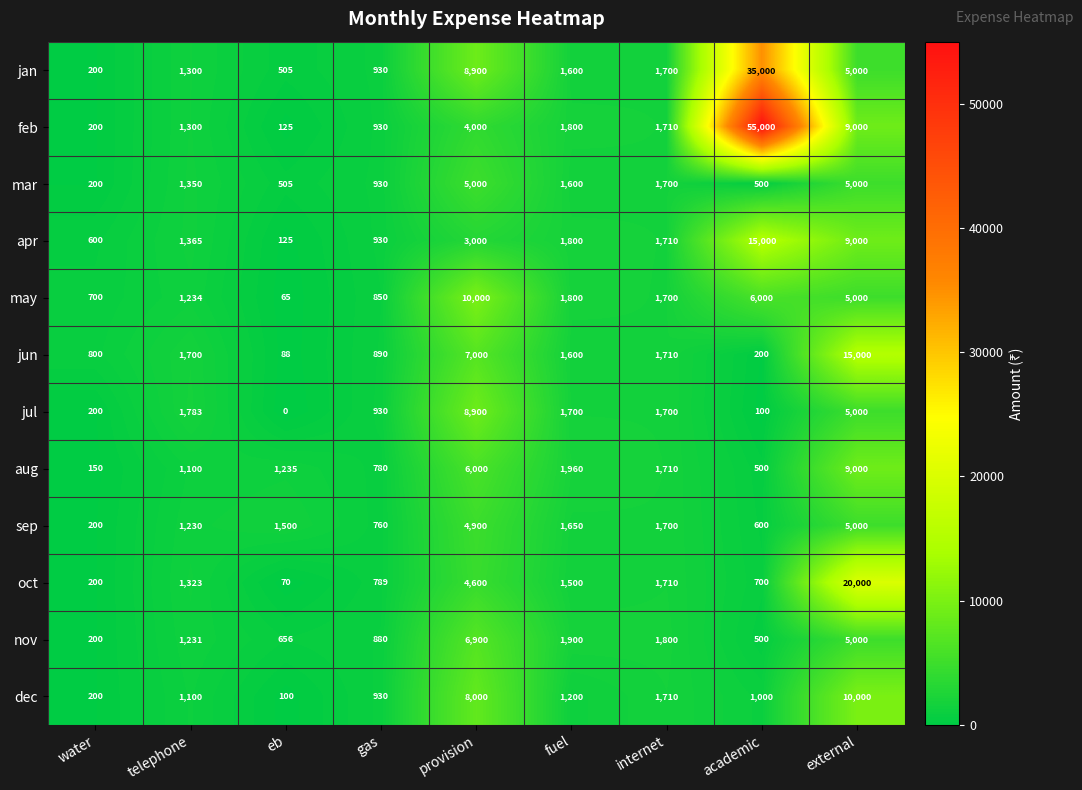

What value does the mar series have at provision?

5000